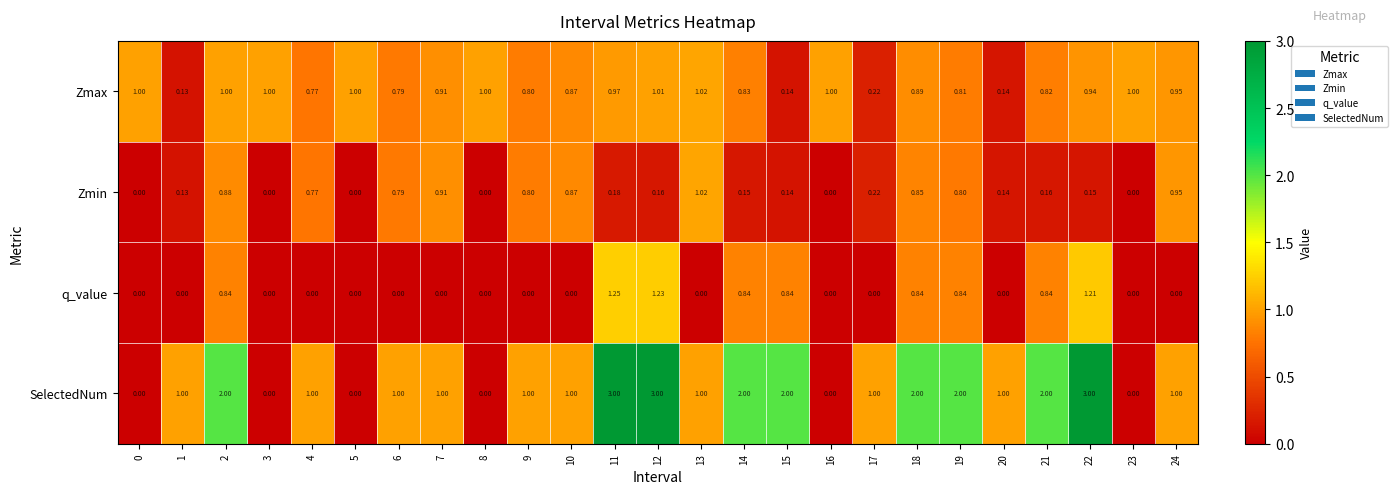

At 12, list the series in order from largest to smallest.

SelectedNum, q_value, Zmax, Zmin